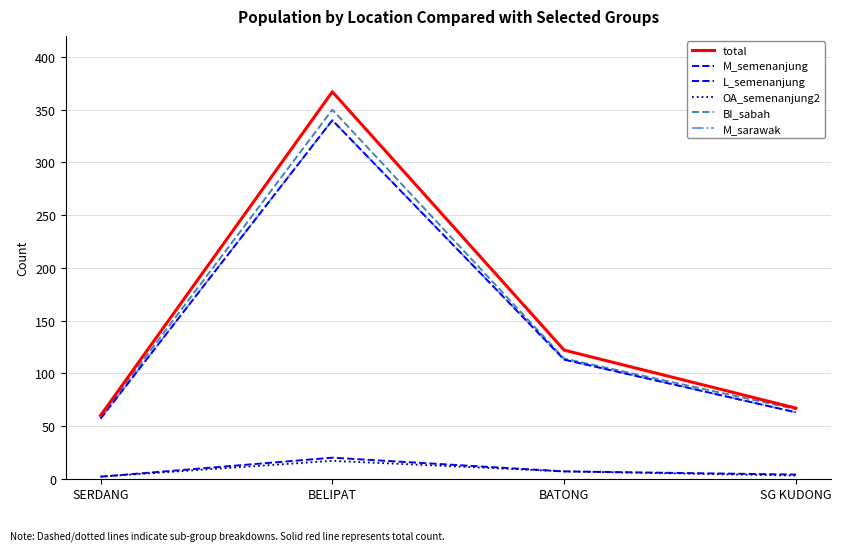

At which label is L_semenanjung closest to 11?

BATONG